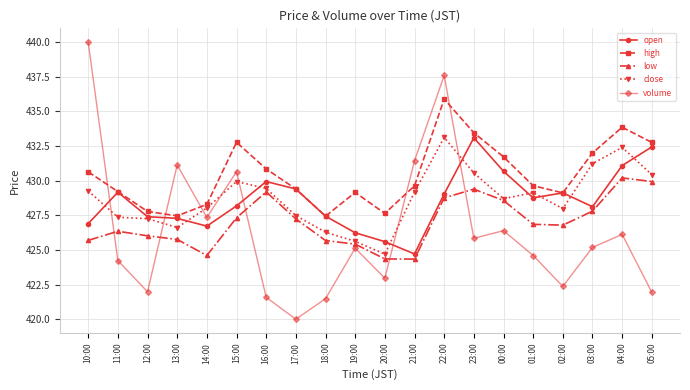

Between 17:00 and 20:00, which series saw the biggest shift?

open